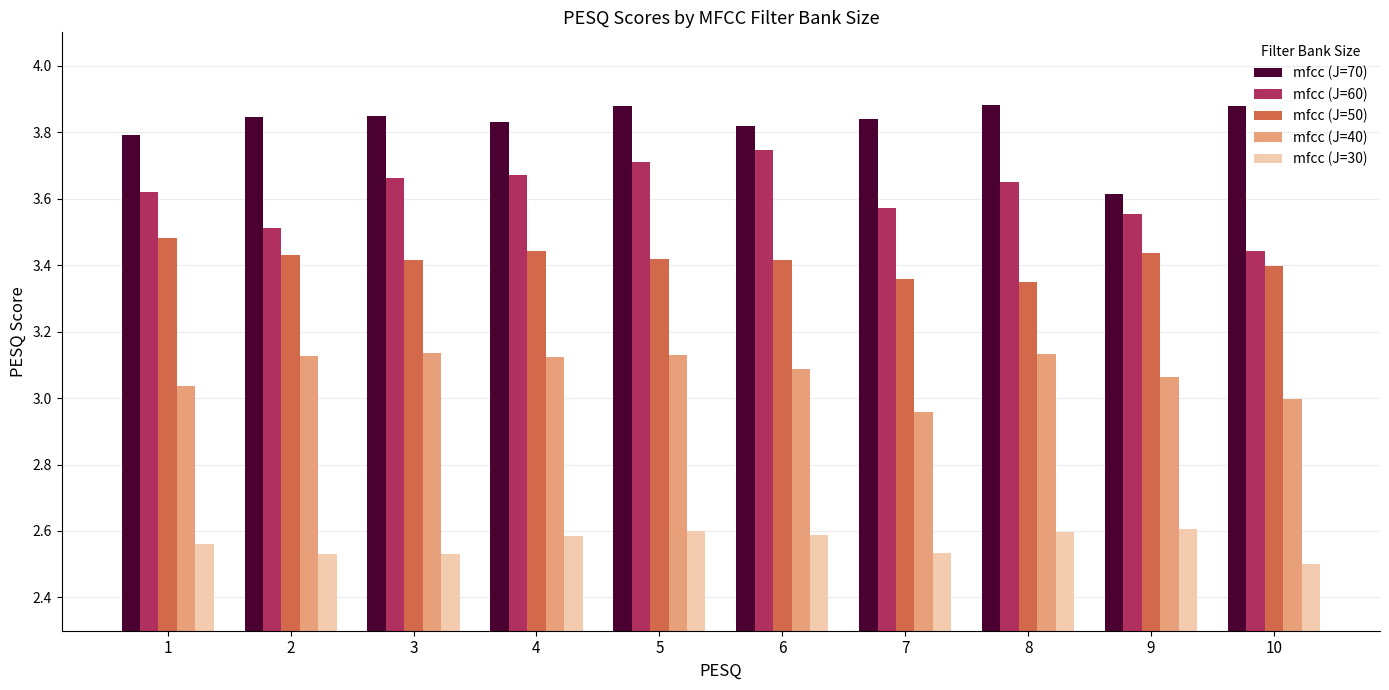

What are all the series names shown in the legend?

mfcc (J=70), mfcc (J=60), mfcc (J=50), mfcc (J=40), mfcc (J=30)